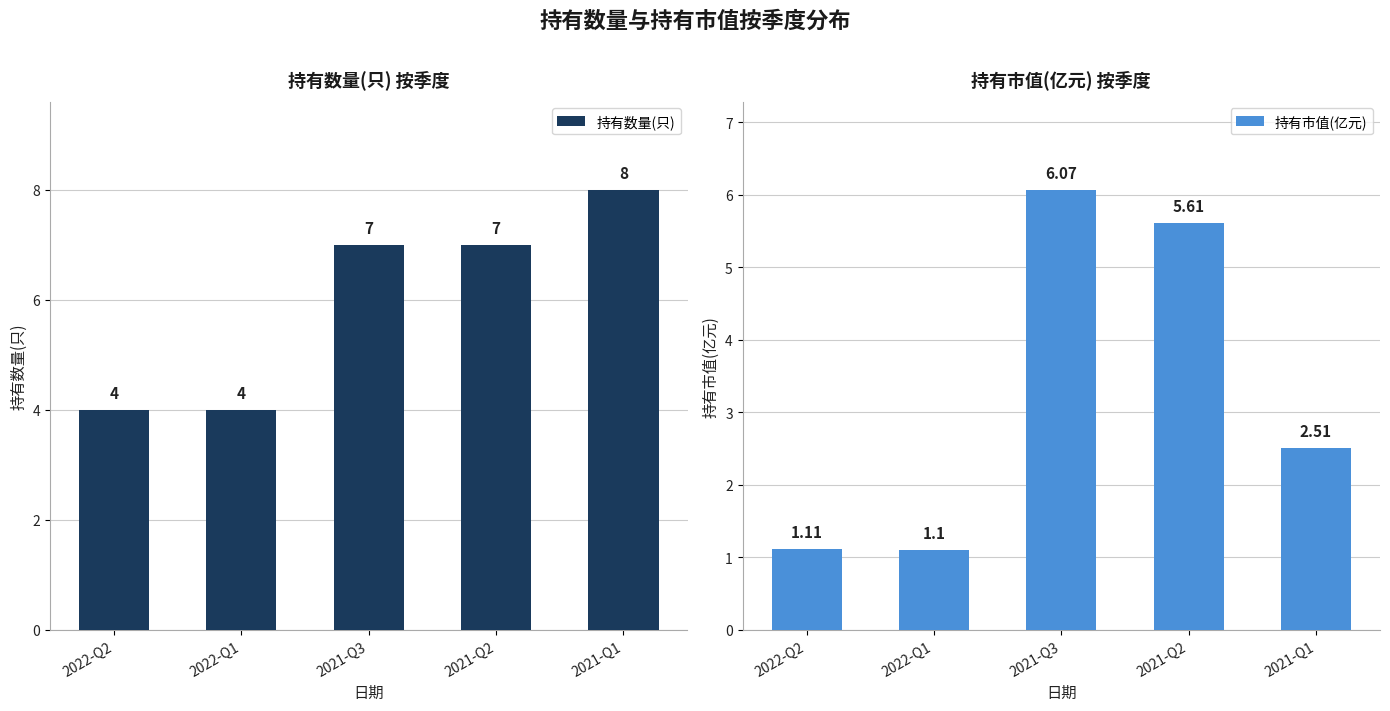

At 2021-Q3, list the series in order from smallest to largest.

持有市值(亿元), 持有数量(只)